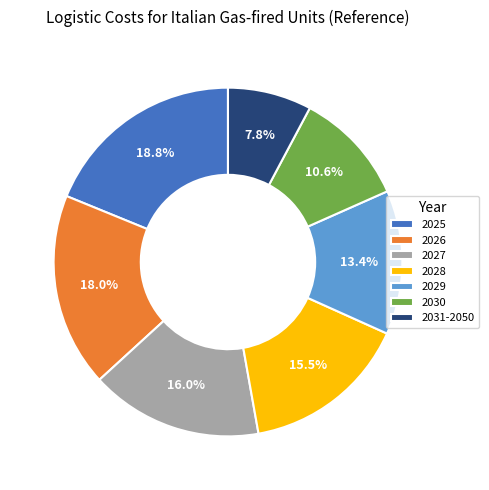

Between 2031-2050 and 2026, which is larger?

2026